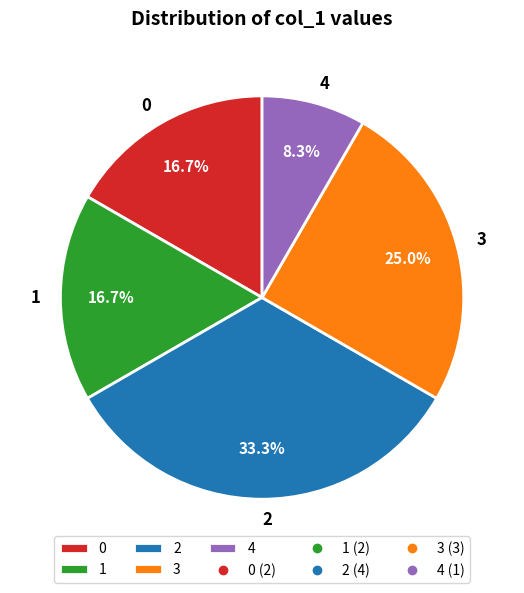

How many segments does this pie chart have?

5